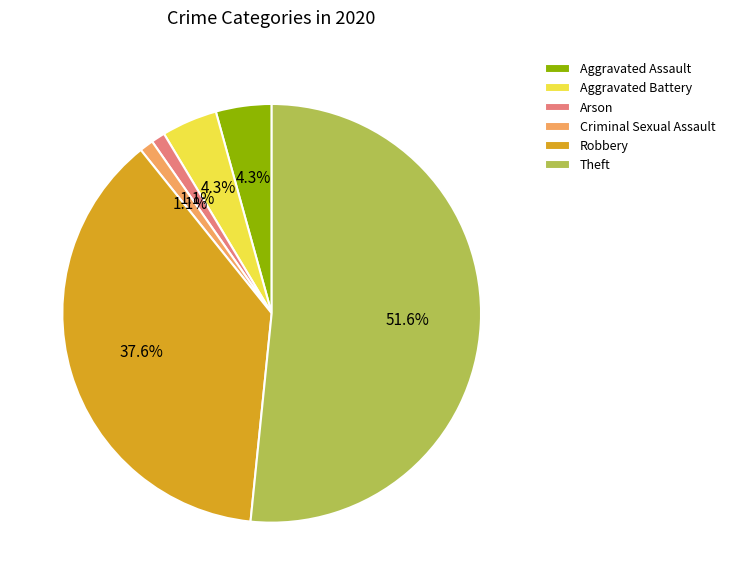

Between Arson and Robbery, which is larger?

Robbery